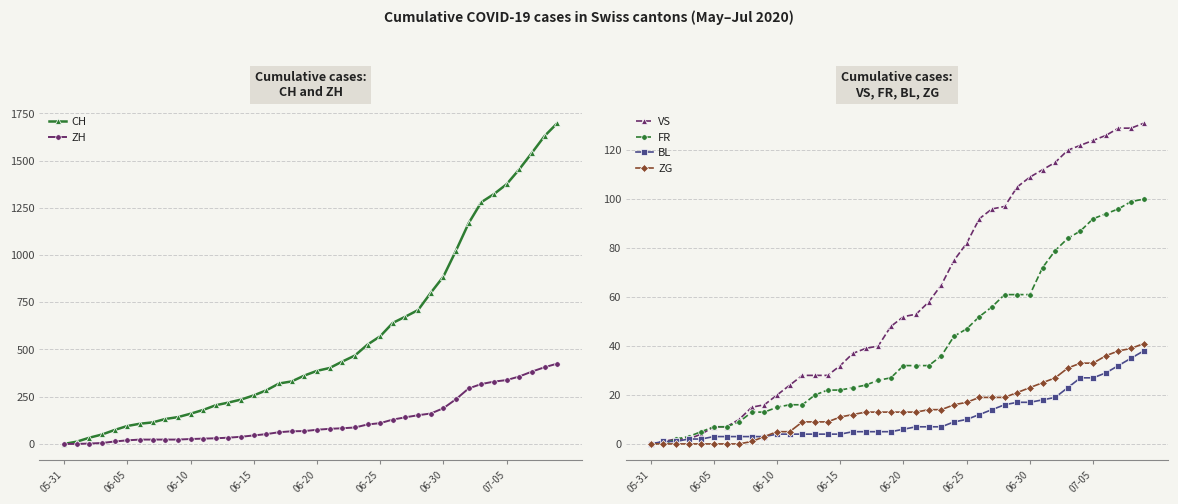

What is the average value of the FR series?

40